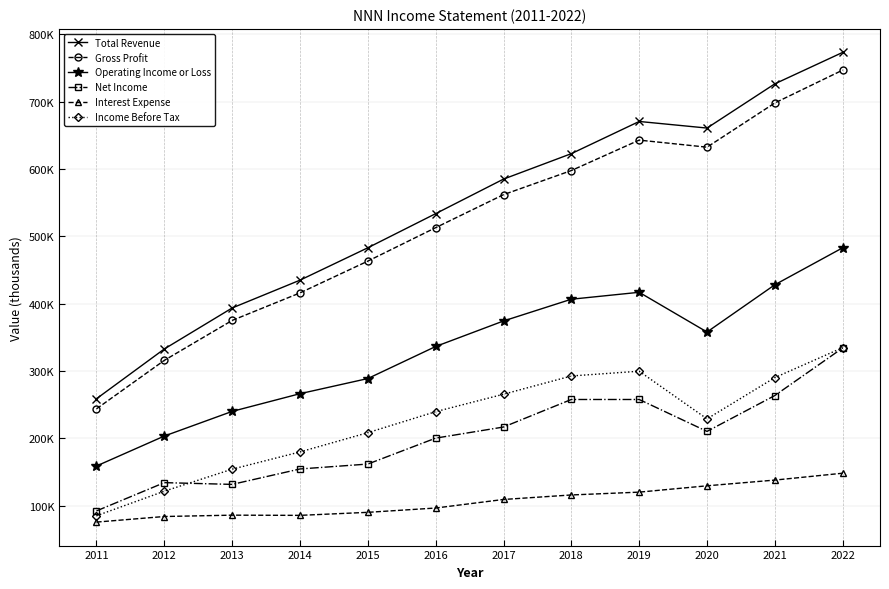

What are all the series names shown in the legend?

Total Revenue, Gross Profit, Operating Income or Loss, Net Income, Interest Expense, Income Before Tax